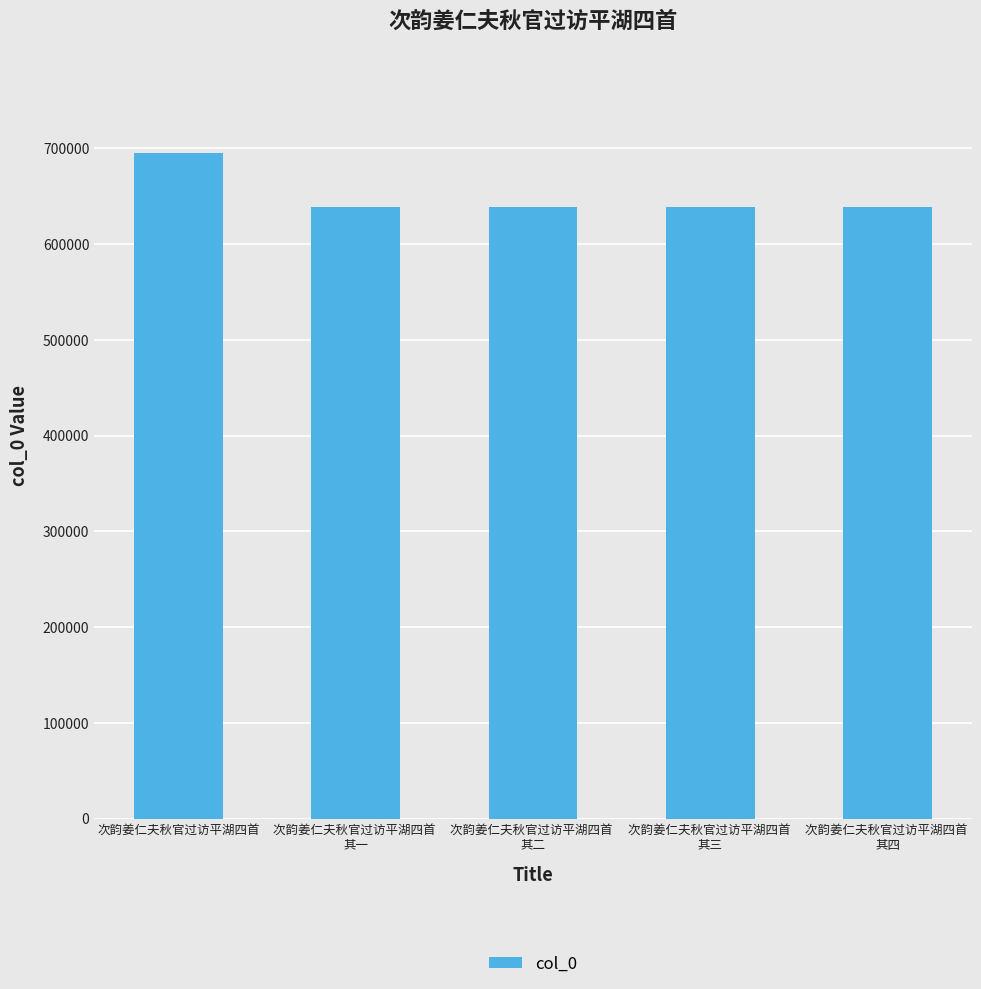

What is the value of the 5th bar from the left?

638449